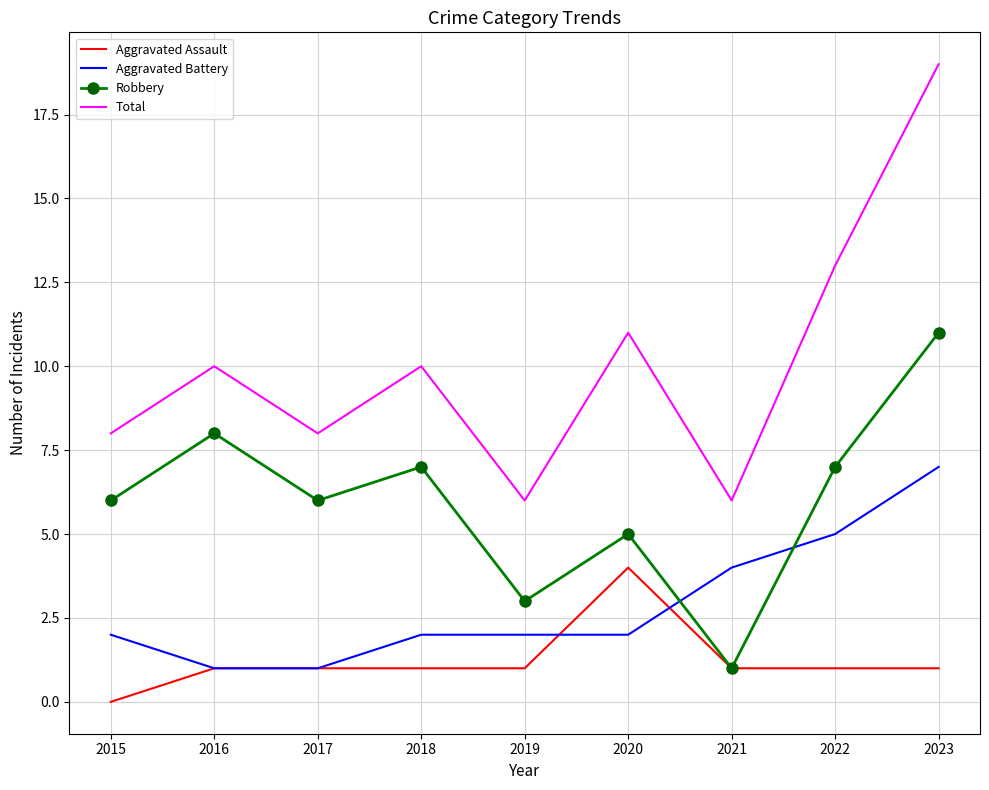

True or false: Robbery has a value of 13 at 2018.

False